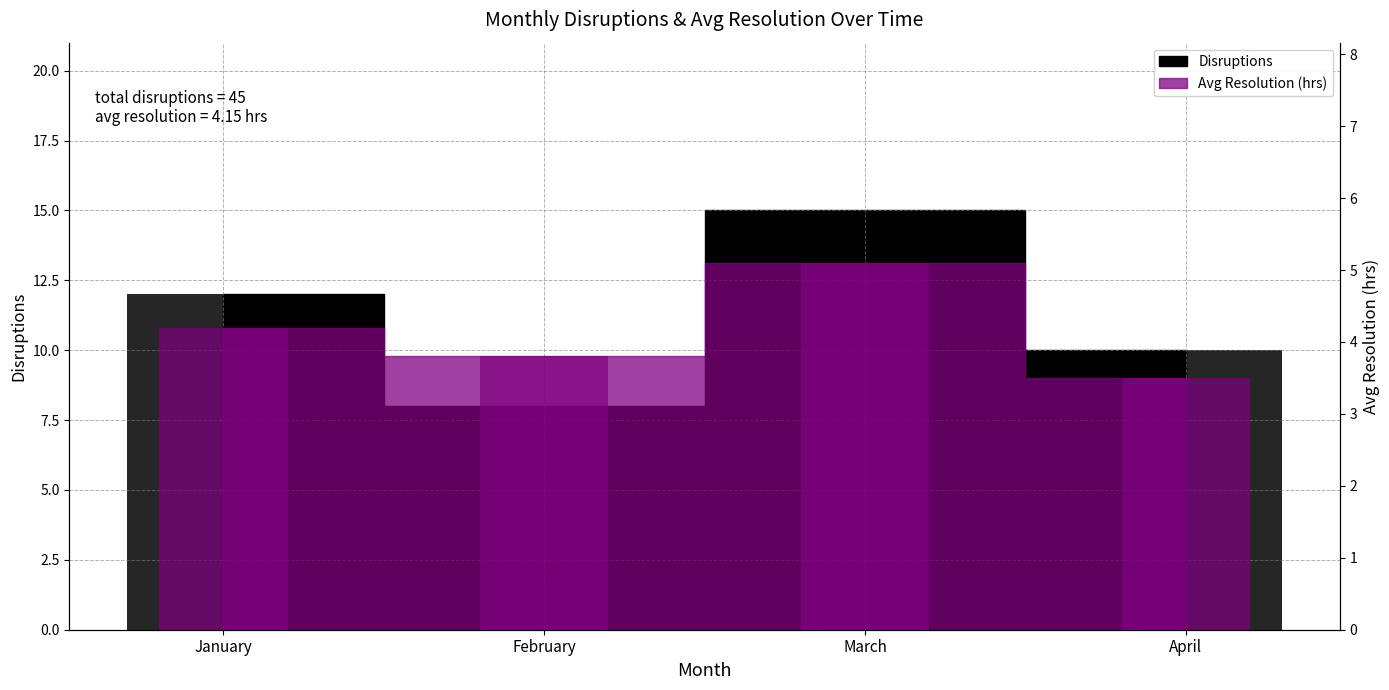

Which series has the largest total across all categories?

Disruptions